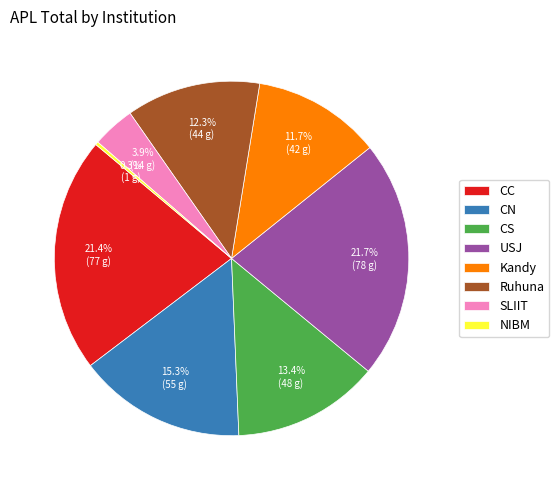

What percentage is NOT represented by SLIIT?

96.1%